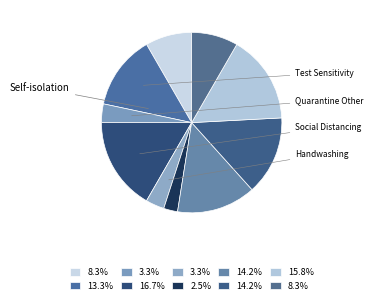

To the nearest percent, what is the difference between the largest and smallest slice percentages?

14%